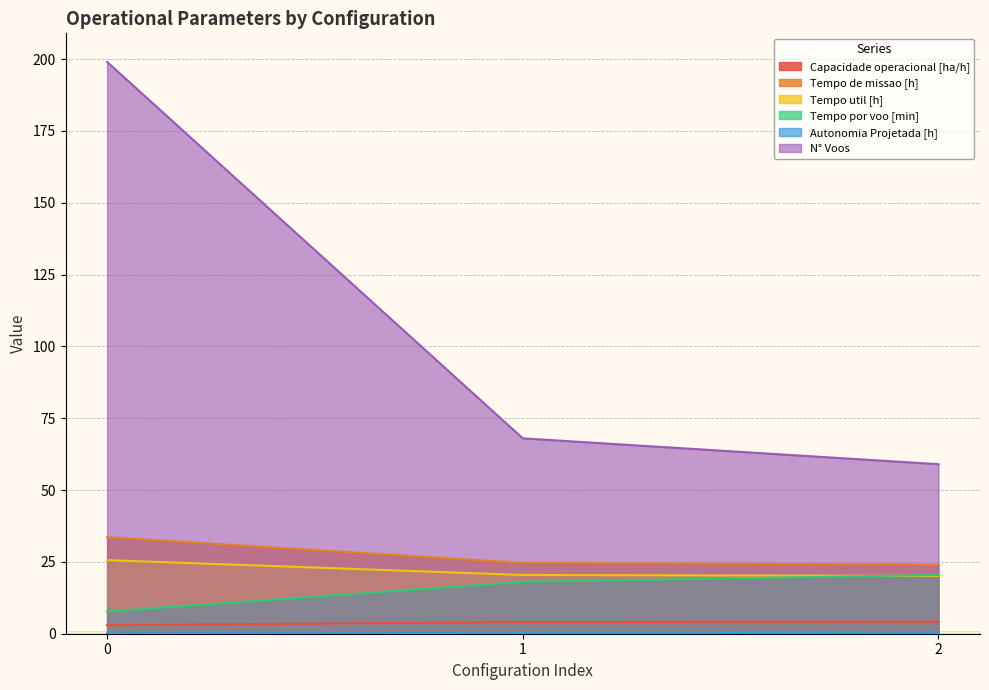

How many categories are shown in the chart?

3